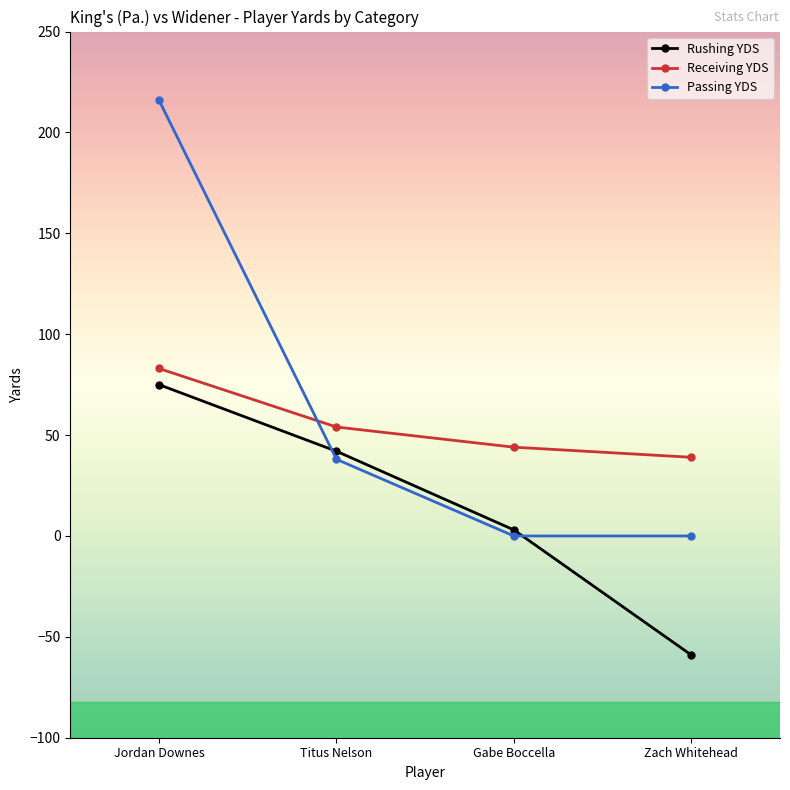

The Receiving YDS series shows 55 at Zach Whitehead. True or false?

False